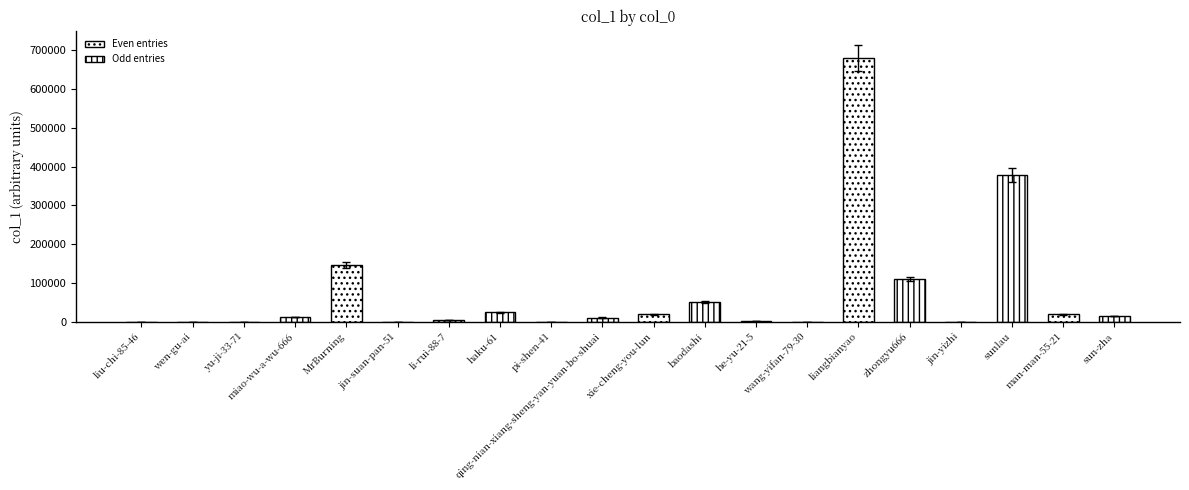

The value at qing-nian-xiang-sheng-yan-yuan-bo-shuai is 19529. True or false?

False